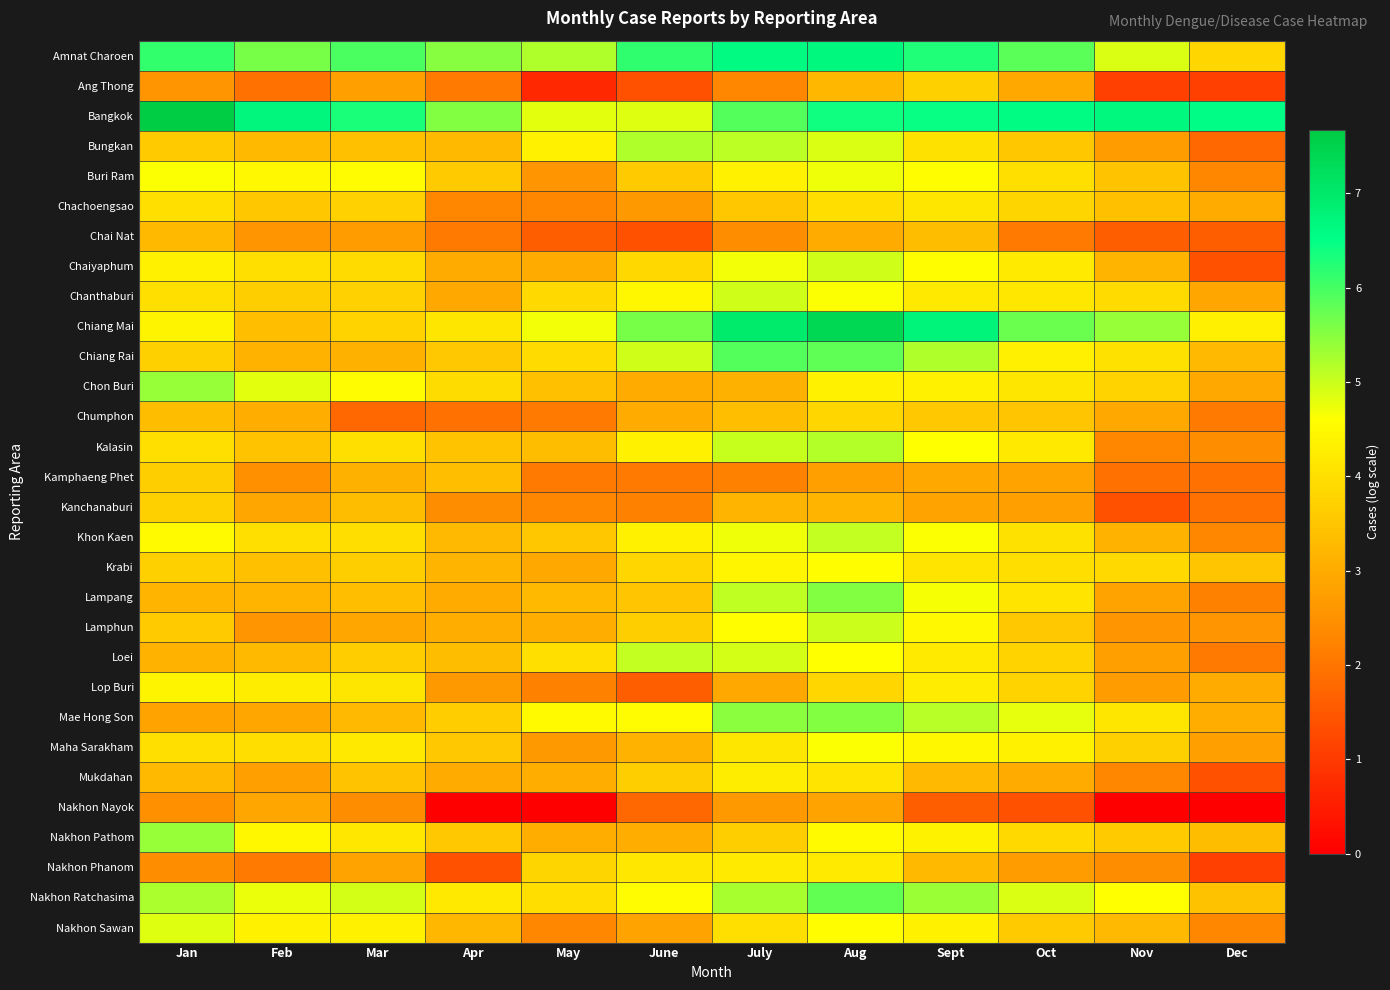

How many data points does each series have?

12